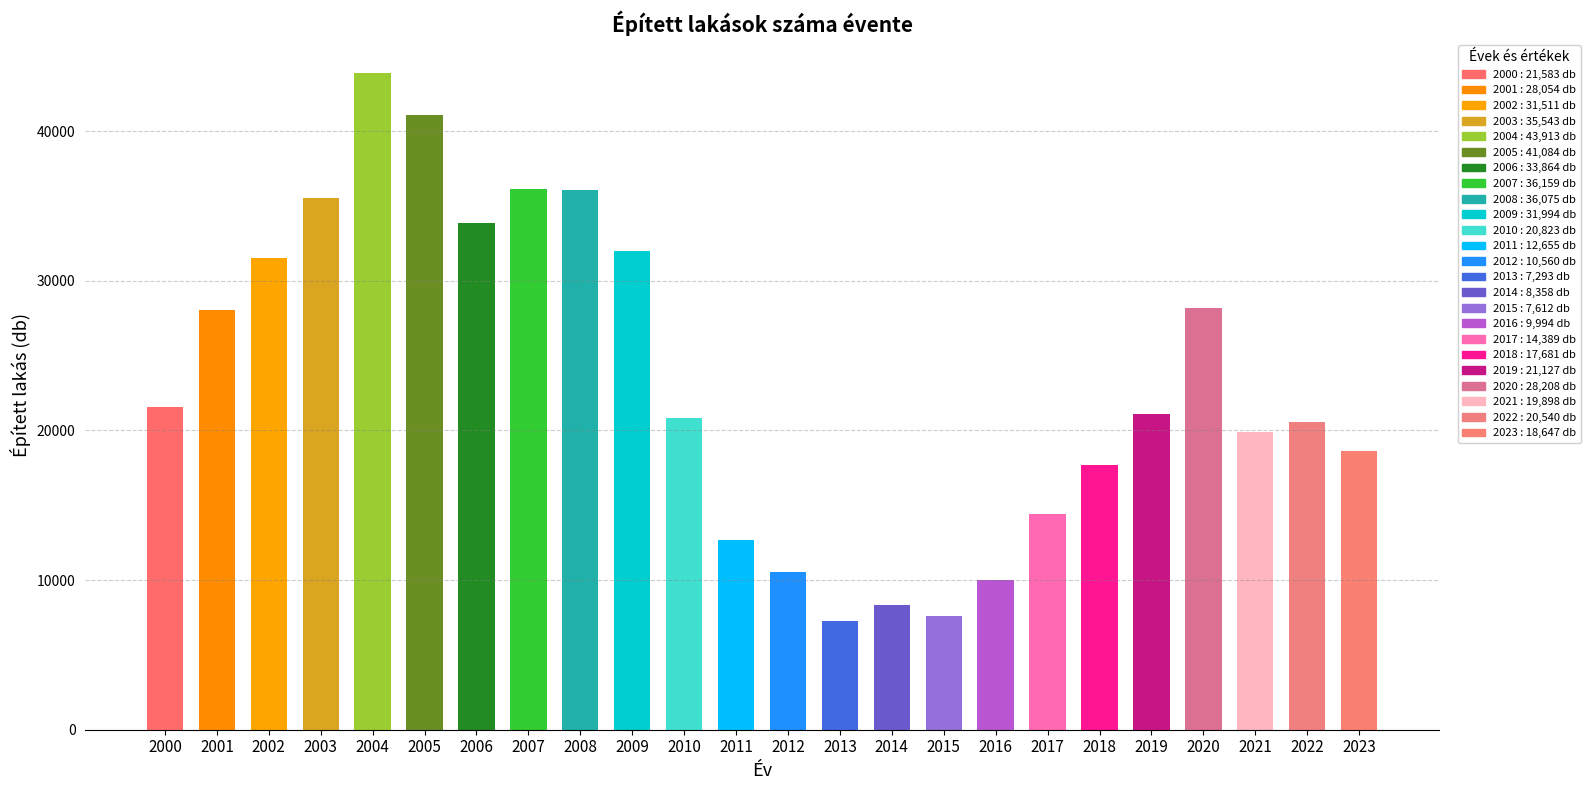

What is the greatest value displayed?

43913